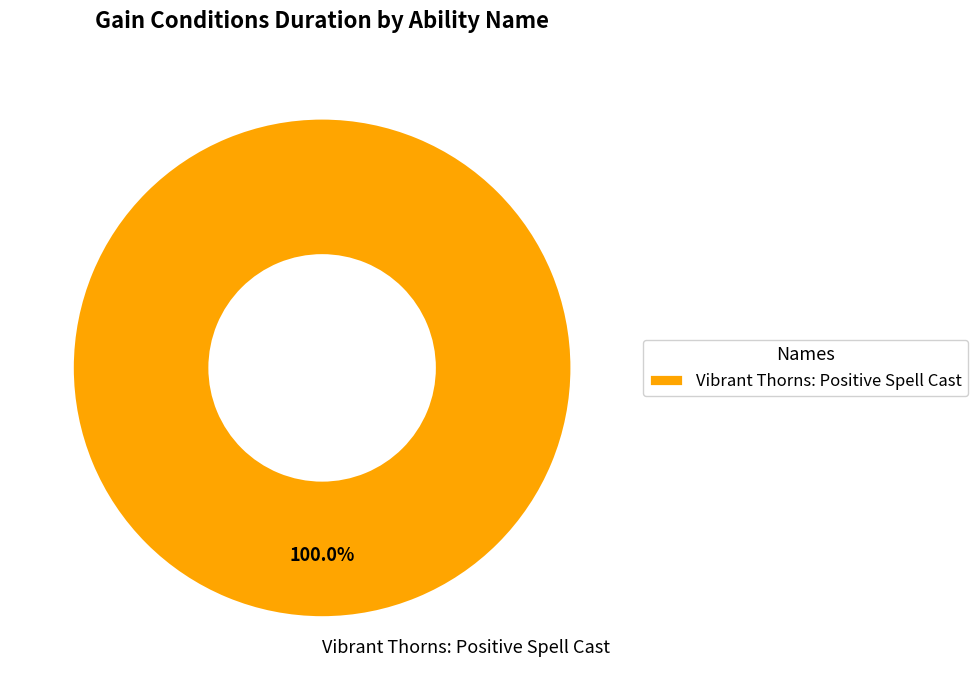

Rank the categories by value from highest to lowest.

Vibrant Thorns: Positive Spell Cast